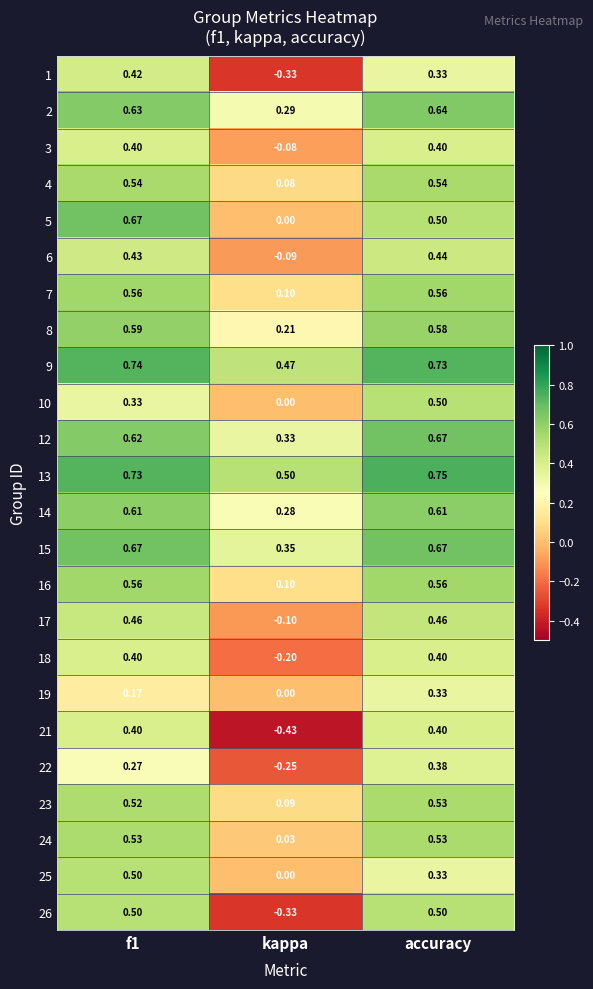

At which label is 17 closest to 0?

kappa